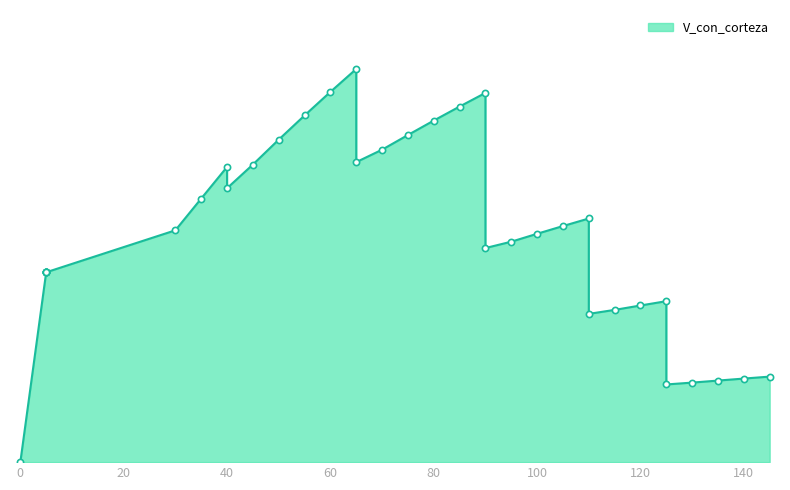

Which has a higher value, 65 or 75?

65